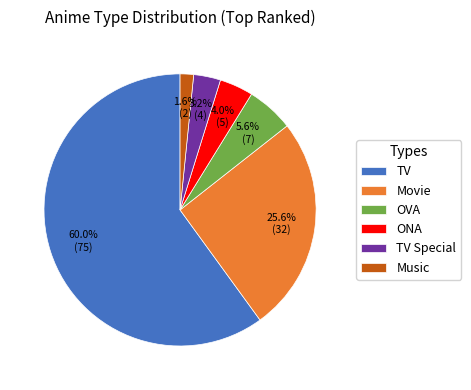

To the nearest percent, what portion does TV Special represent?

3%